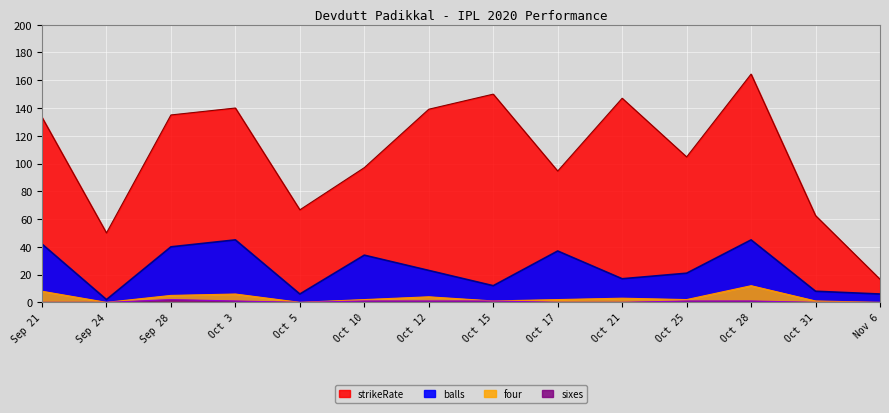

True or false: four has a value of 2.1 at Oct 12.

False